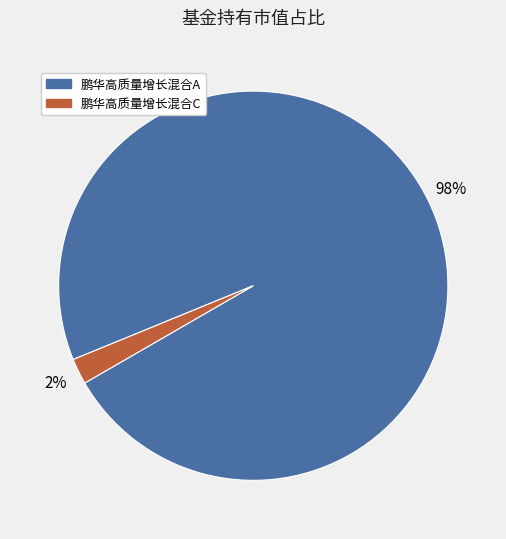

To the nearest percent, what is the difference between the largest and smallest slice percentages?

96%